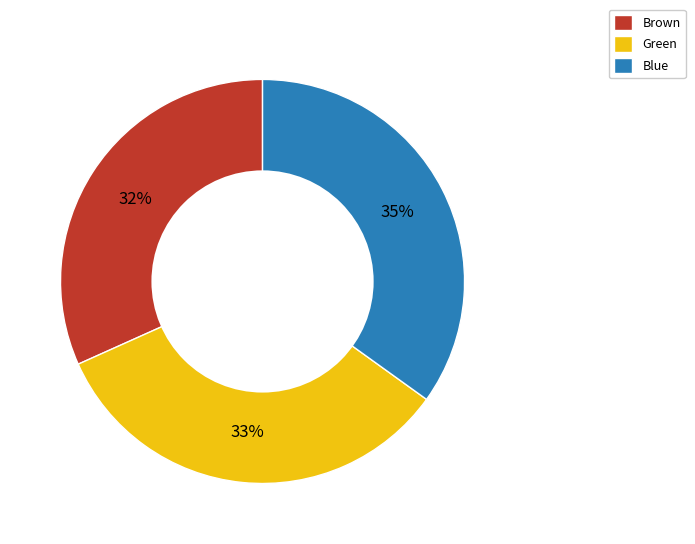

Does Brown account for over 50% of the chart?

No